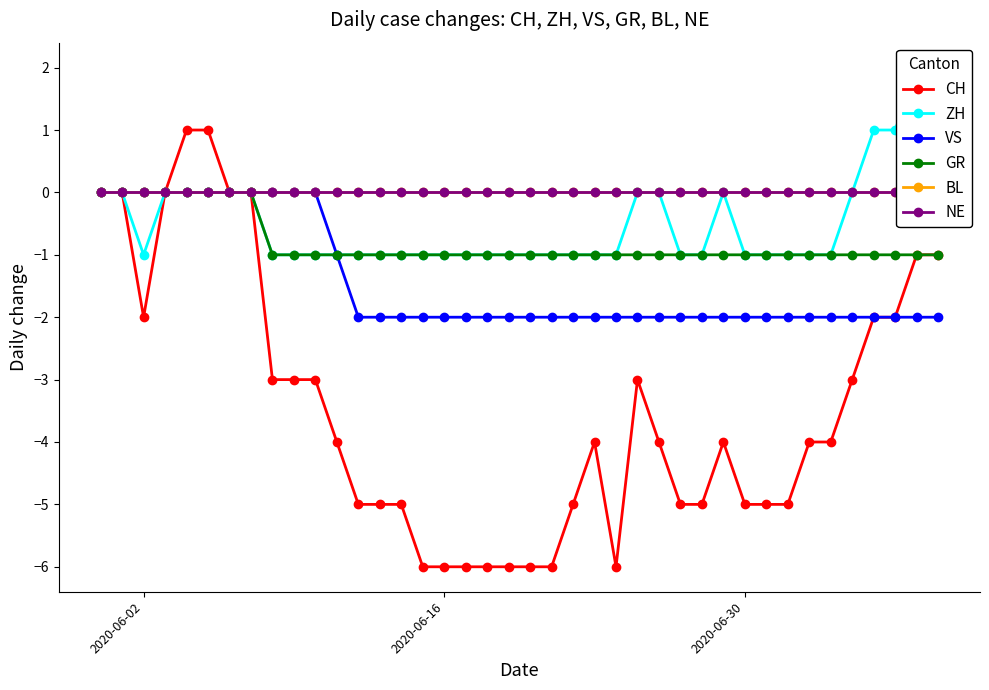

Is it true that GR equals 0 at 2020-06-02?

True